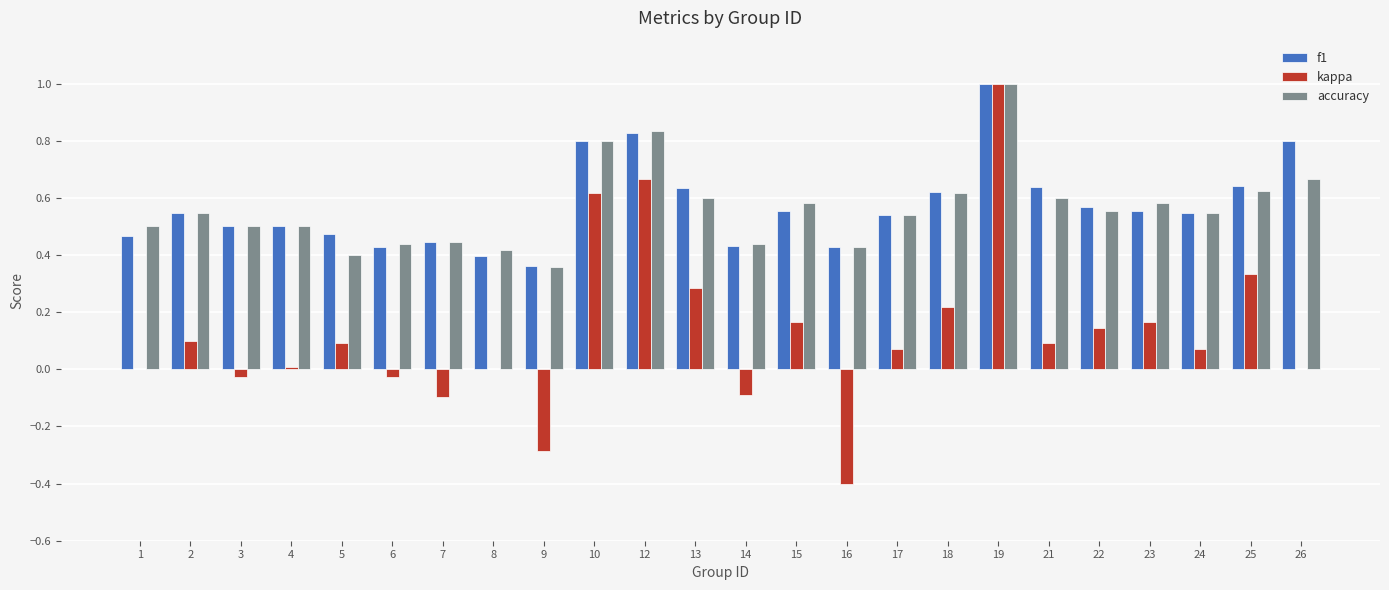

At which category is the sum across all series the highest?

19